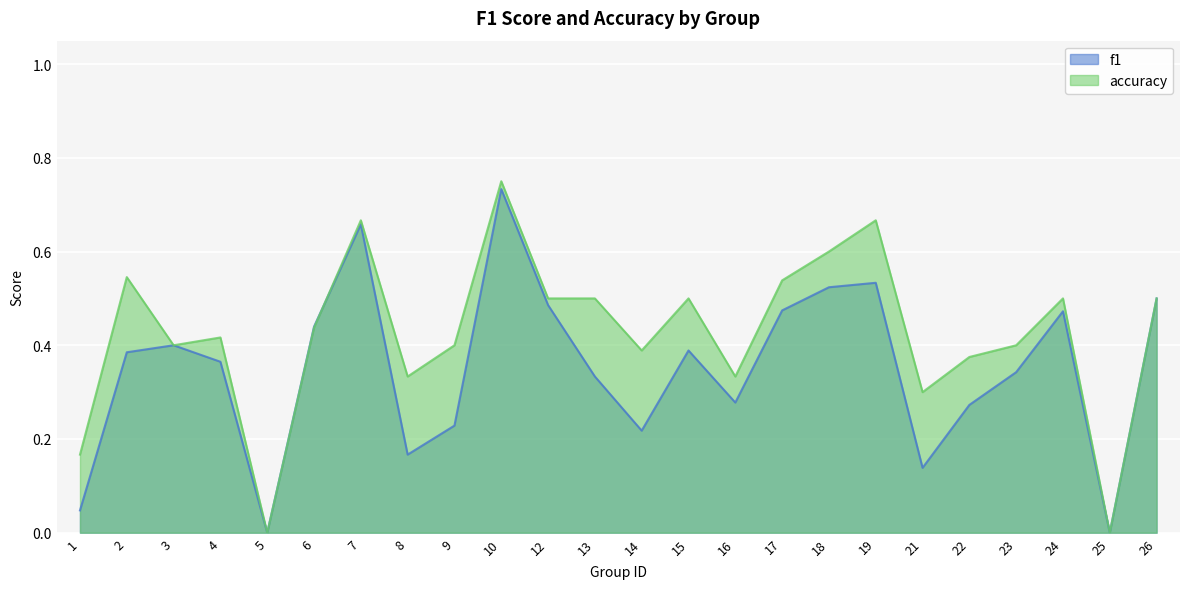

What is the average value of the f1 series?

0.3